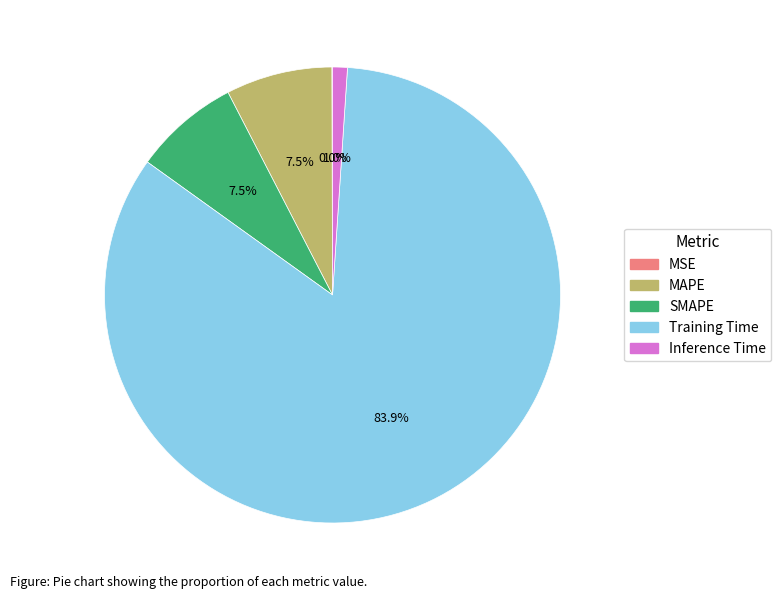

Which slice is the largest?

Training Time